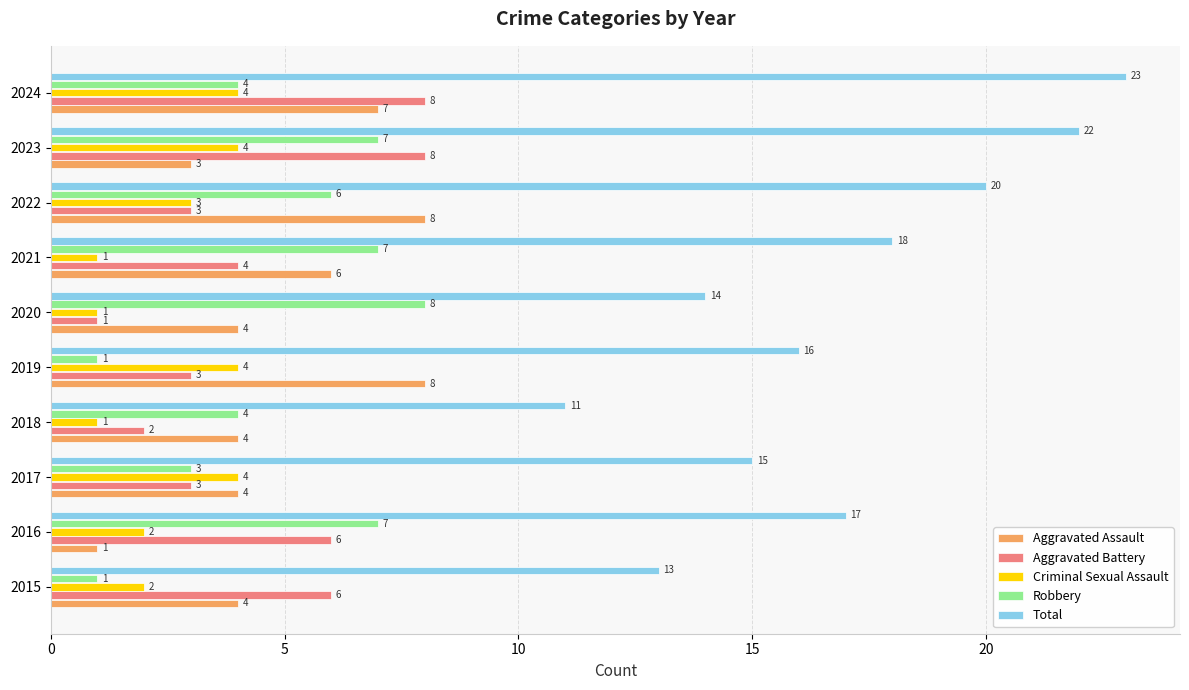

True or false: Robbery has a value of 5 at 2021.

False